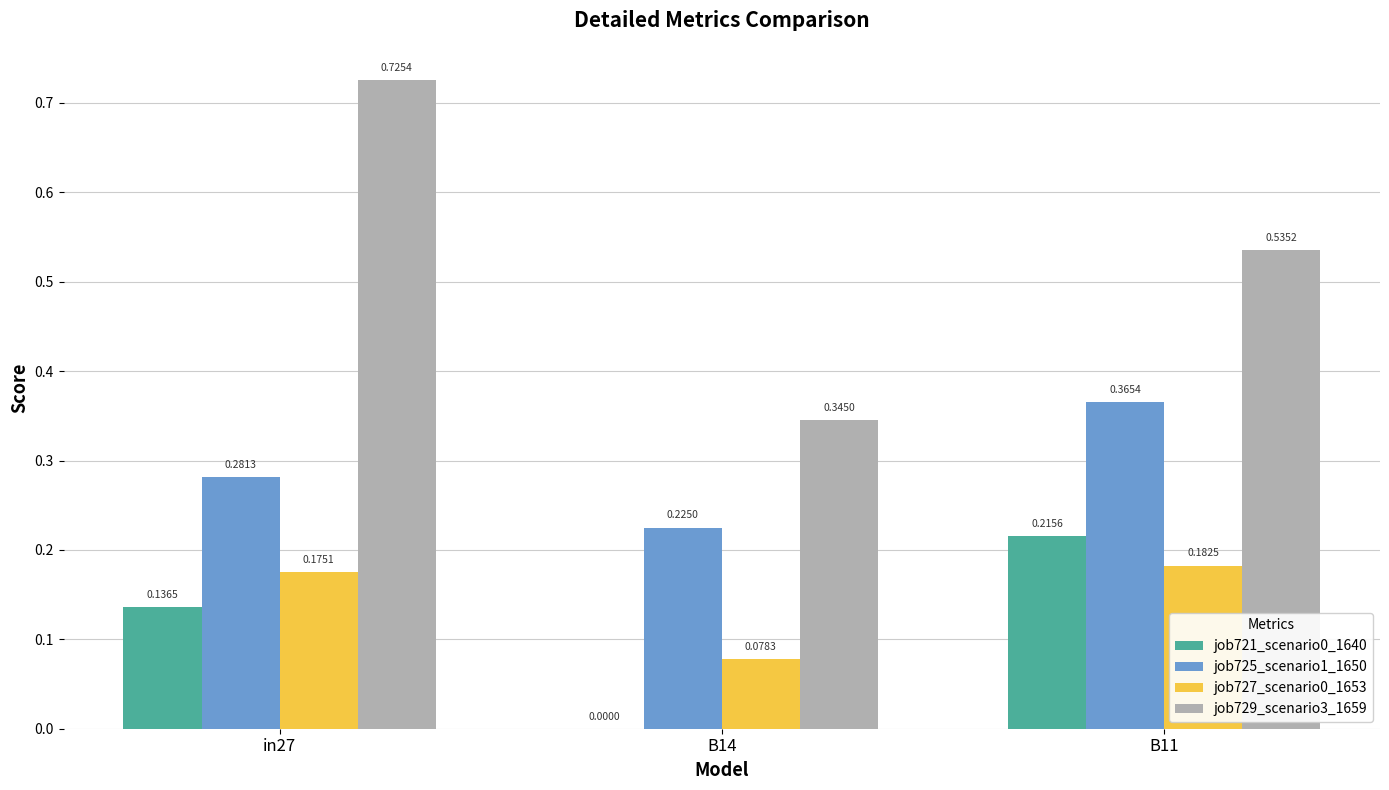

What is the sum of the job725_scenario1_1650 values at B11 and B14?

0.6